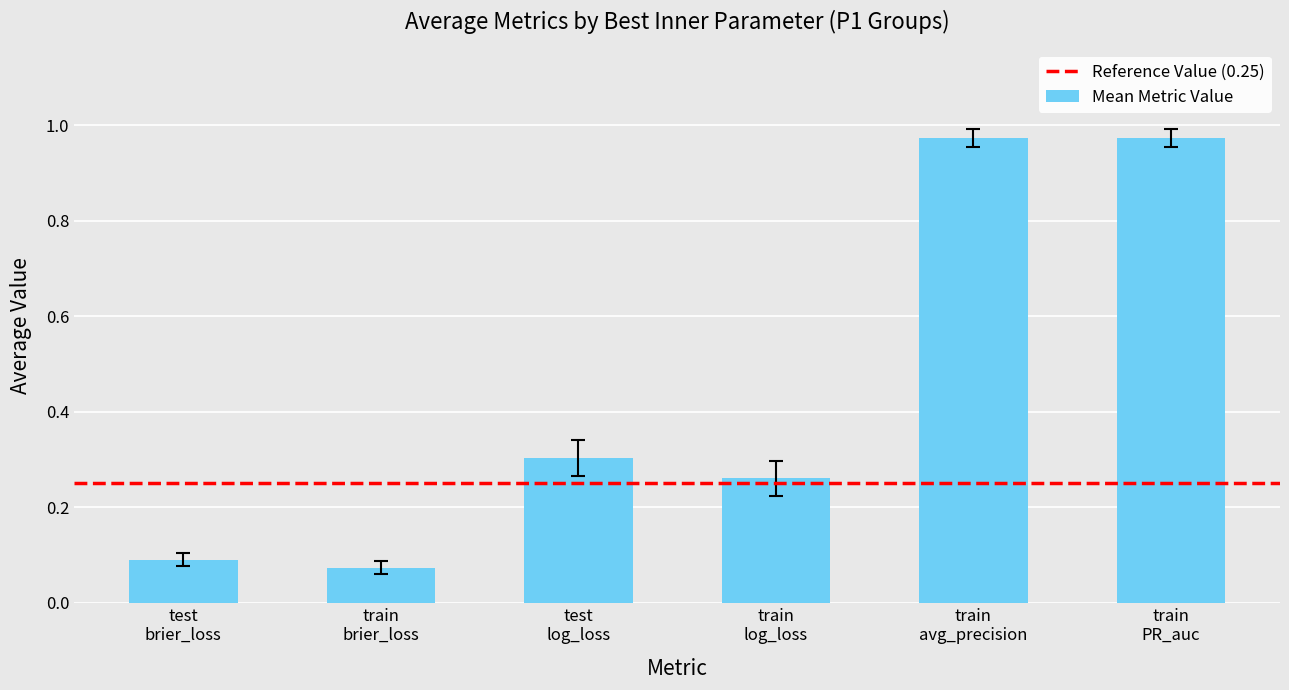

What is the sum of all values?

2.7